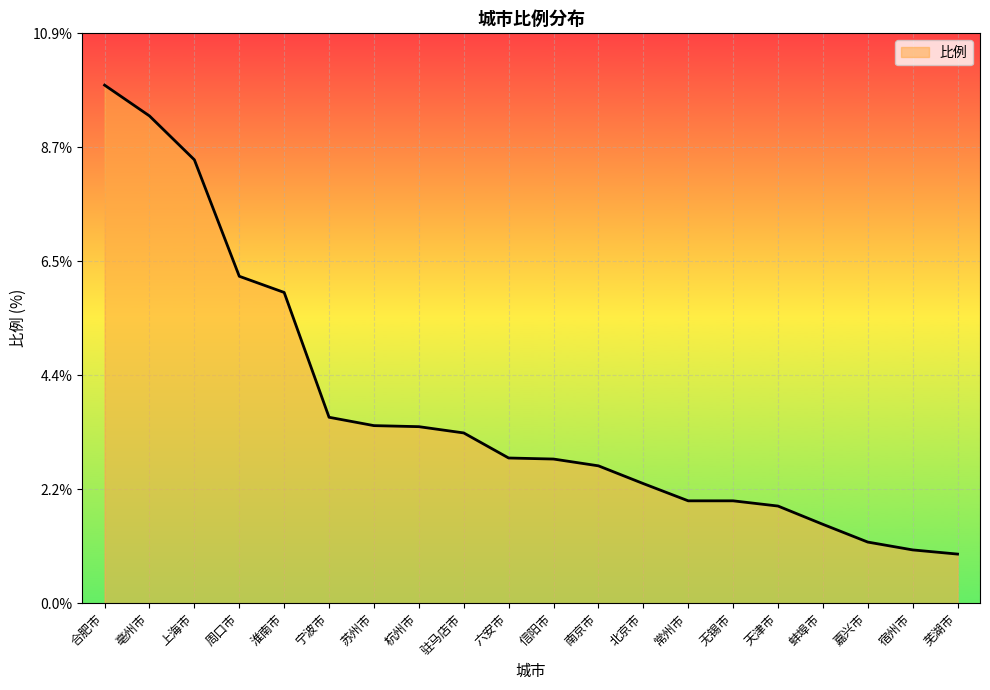

The value at 常州市 is 2.0. True or false?

True